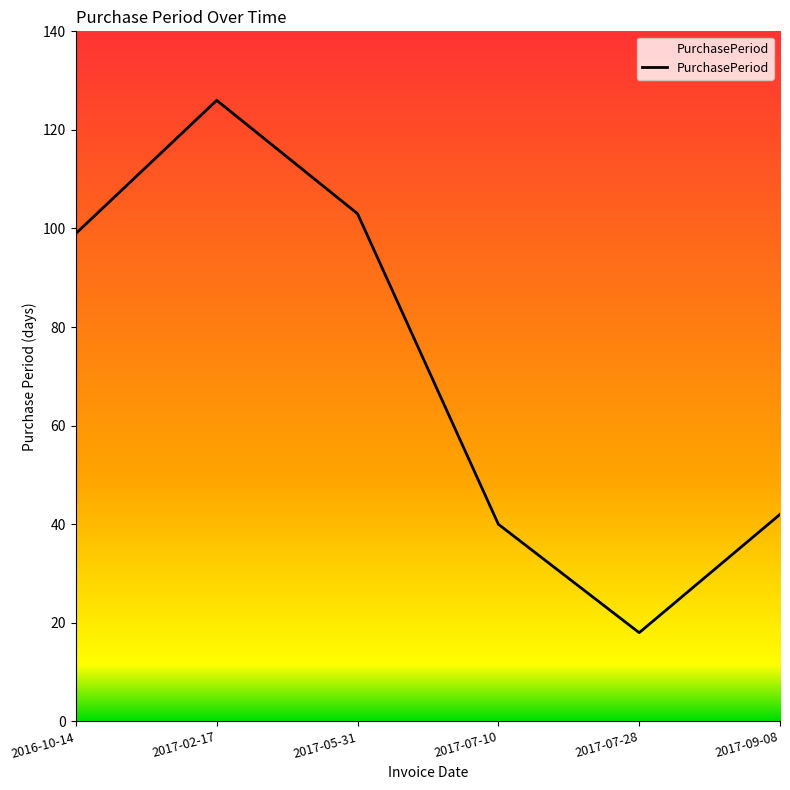

Reading right to left, list all the values displayed in this chart.

2017-09-08=42	2017-07-28=18	2017-07-10=40	2017-05-31=103	2017-02-17=126	2016-10-14=99